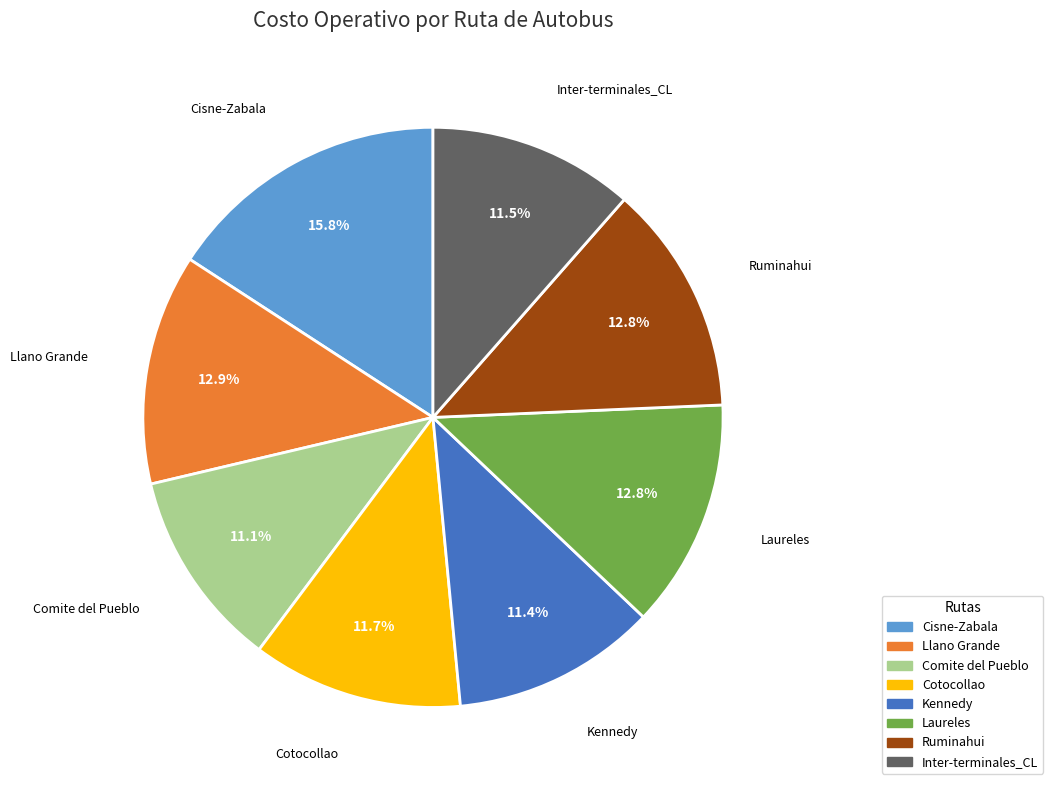

To the nearest percent, what percentage of the pie is Llano Grande?

13%